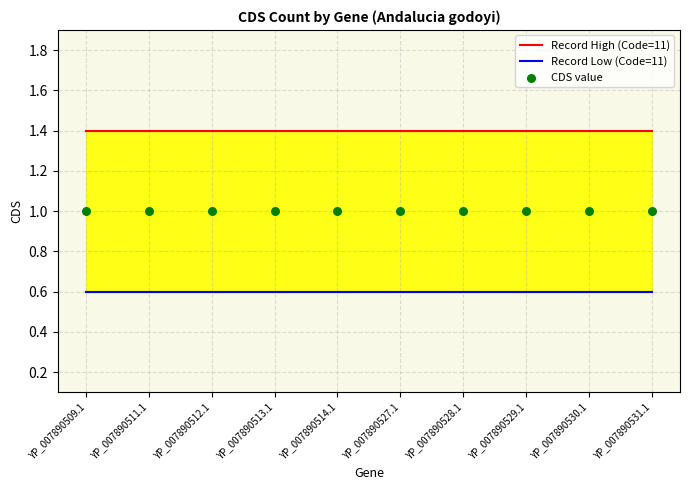

At which category is the sum across all series the highest?

YP_007890509.1